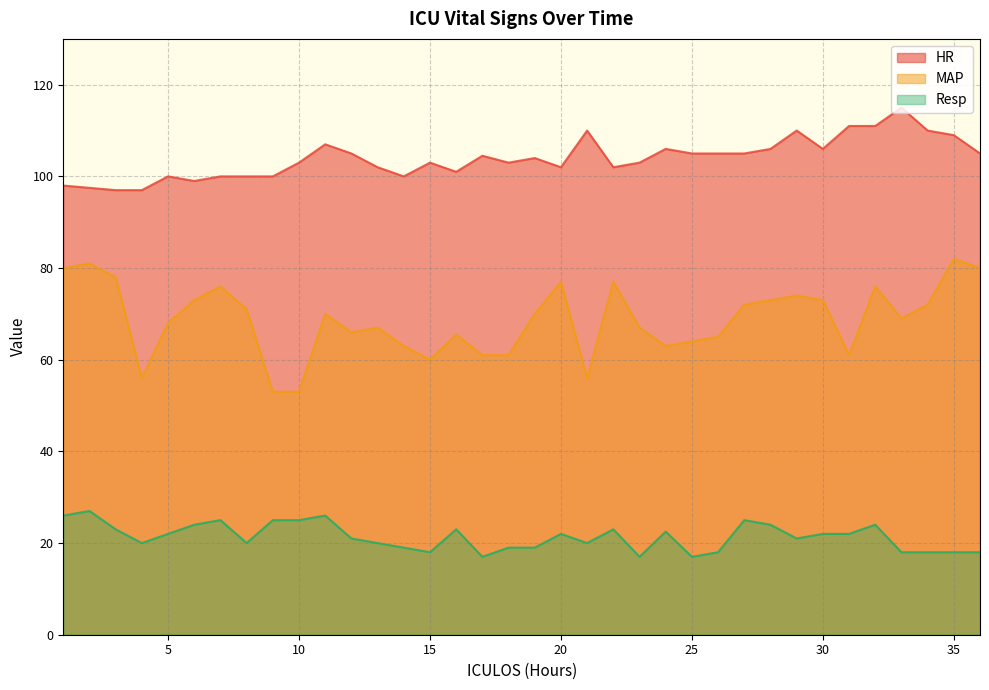

True or false: MAP has more than 2 interior local peaks.

True